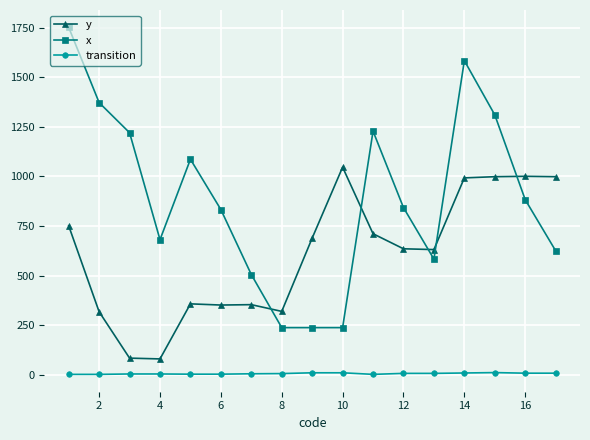

True or false: x has more than 1 points higher than both neighbors.

True